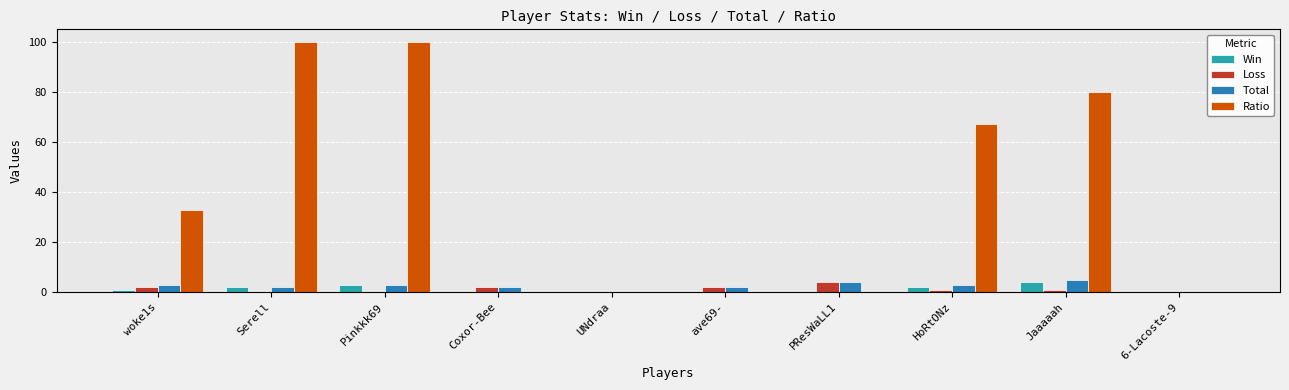

What is the maximum value for Win?

4